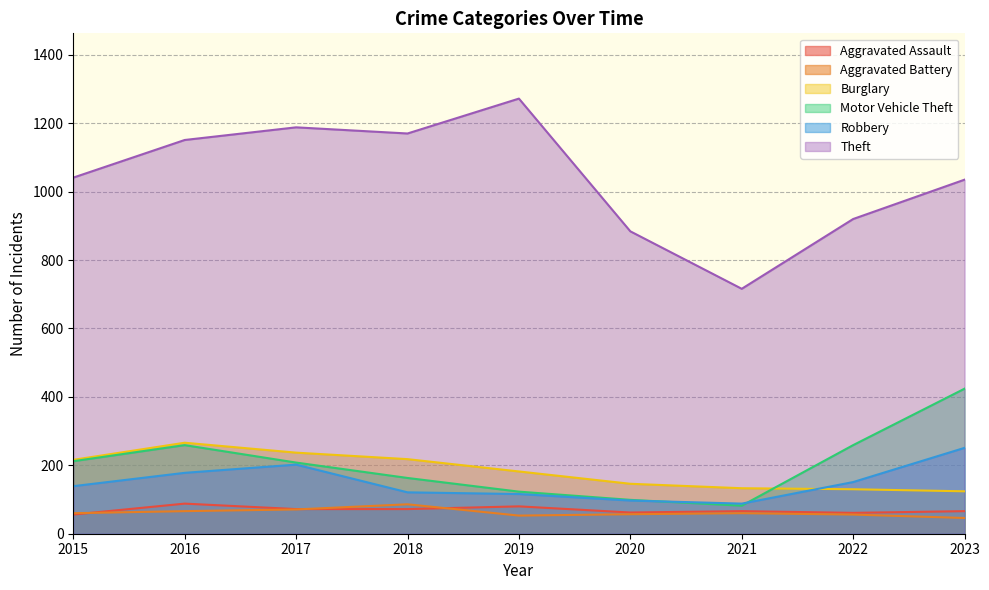

What is the sum of all Burglary values?

1652